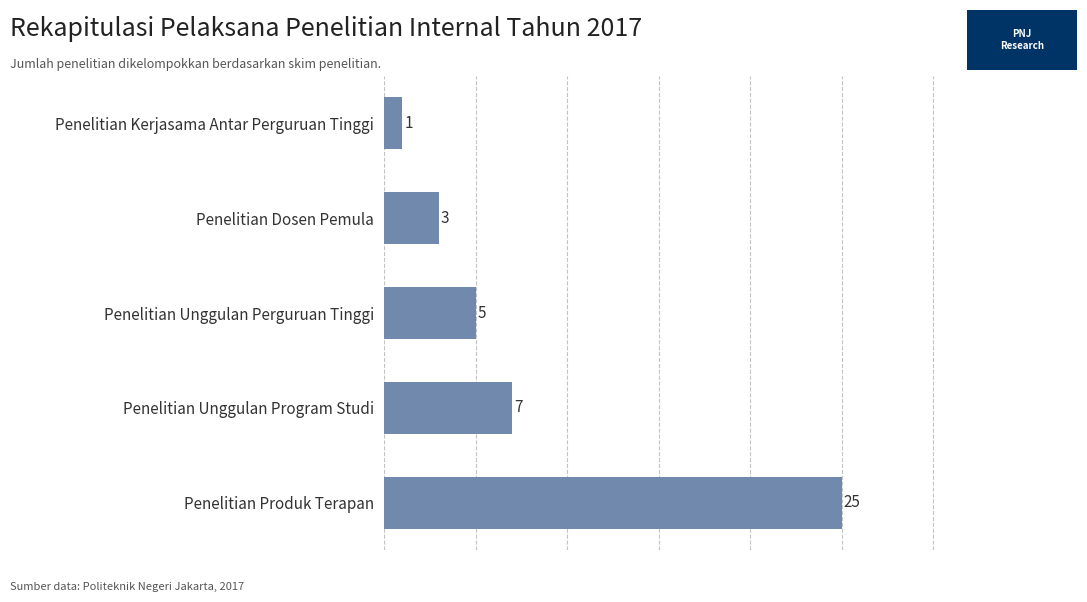

Count the number of data series in this chart.

1